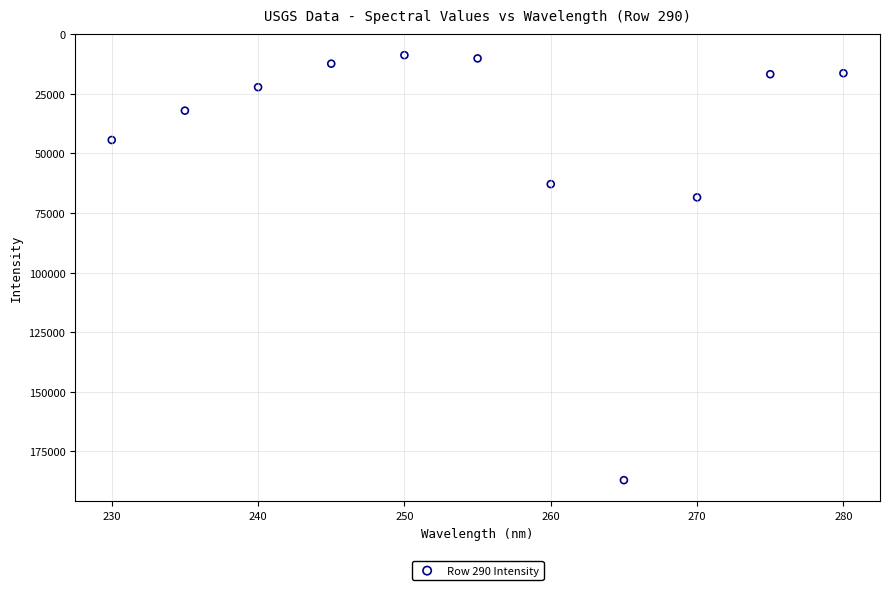

What is the average X value?

255.0